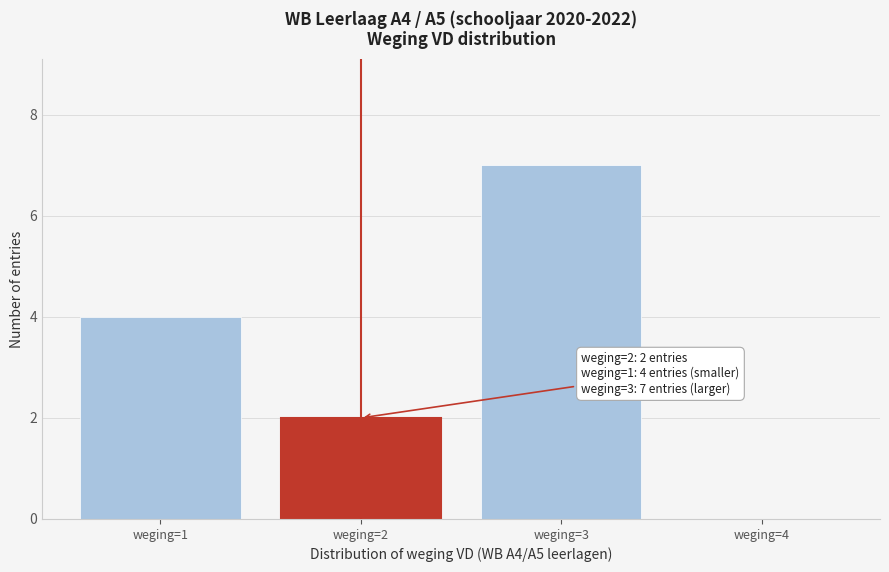

Reading left to right, list all the values displayed in this chart.

weging=1=4	weging=2=2	weging=3=7	weging=4=0